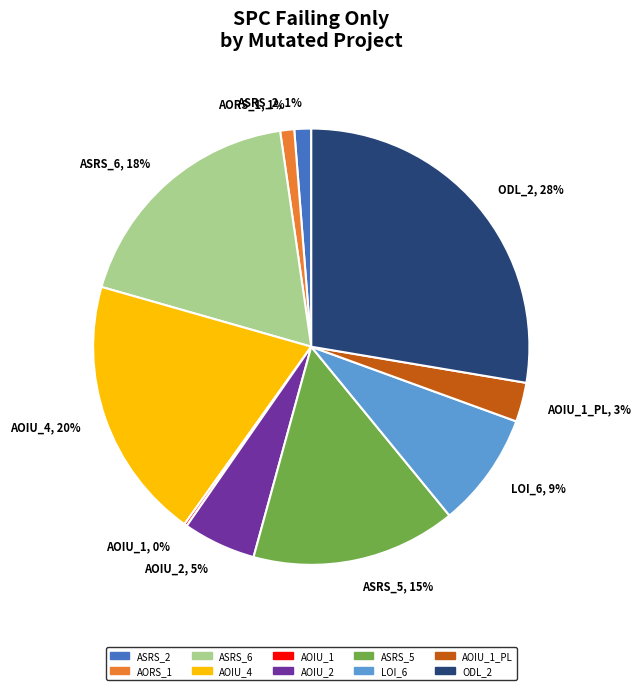

To the nearest percent, what is the difference between the AOIU_4, 20% and AOIU_1_PL, 3% slice percentages?

17%